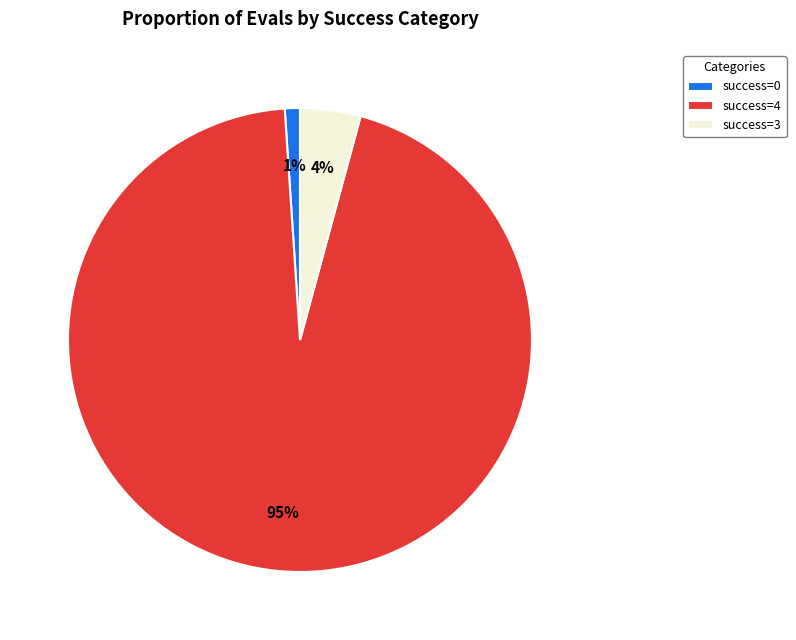

Which category has the biggest portion of the pie?

success=4